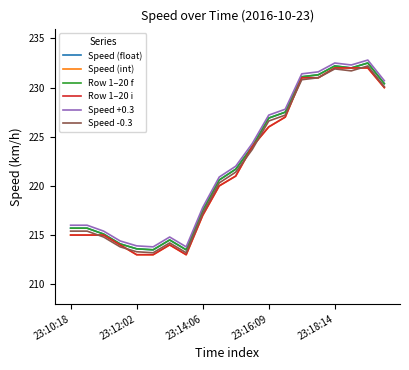

Is this an area chart (filled region under the line)?

No